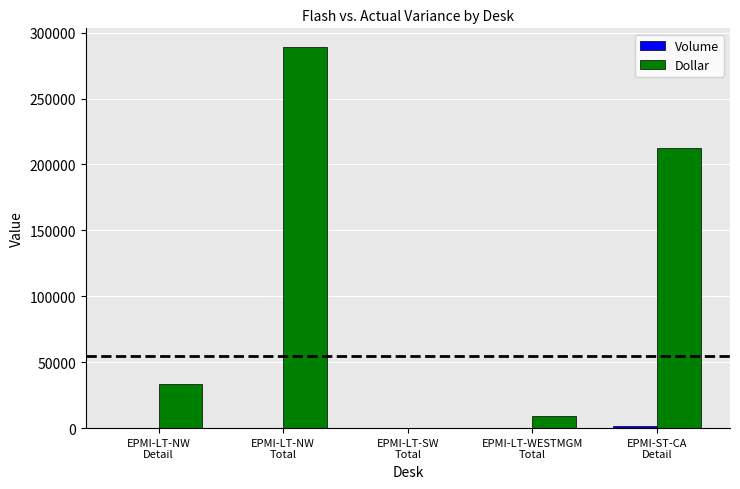

Are the bars grouped side by side (vs. stacked)?

Yes